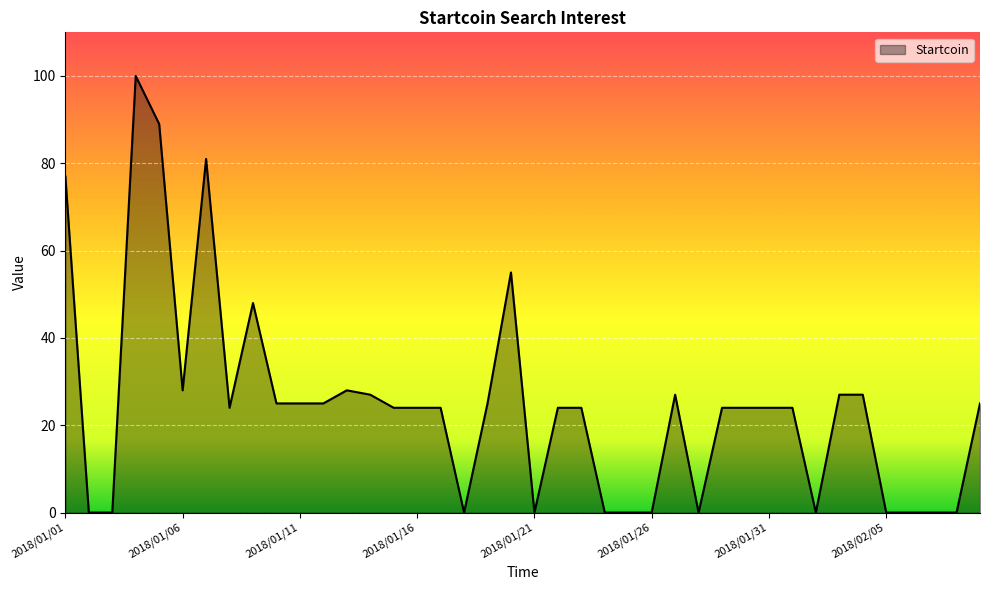

Does the chart display data point markers on the line(s)?

No